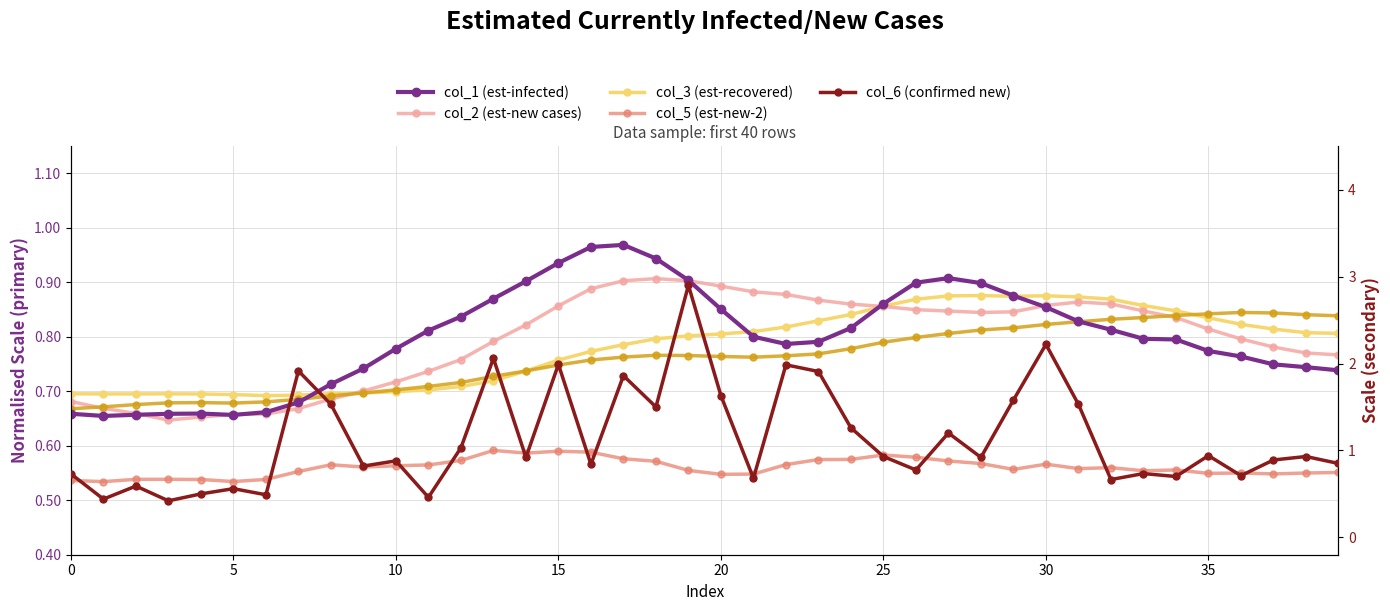

What is the average value of the col_1 (est-infected) series?

0.8